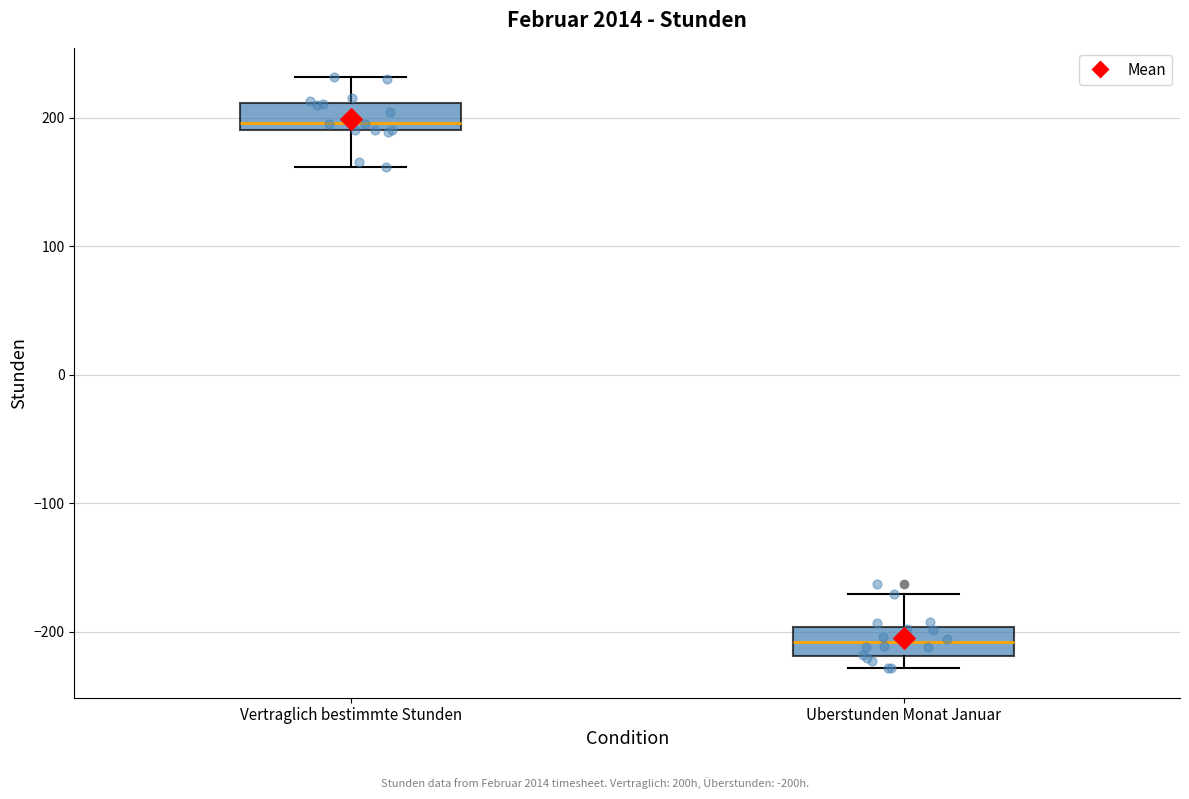

Reading left to right, read every box against the y-axis: the position of its median line, the range the box covers, and the ends of its whiskers. The values are not printed on the chart, so give them approximately, as read against the axis.

Vertraglich bestimmte Stunden: median 200, box 190 to 210, whiskers 160 to 230
Uberstunden Monat Januar: median -210, box -220 to -200, whiskers -230 to -170